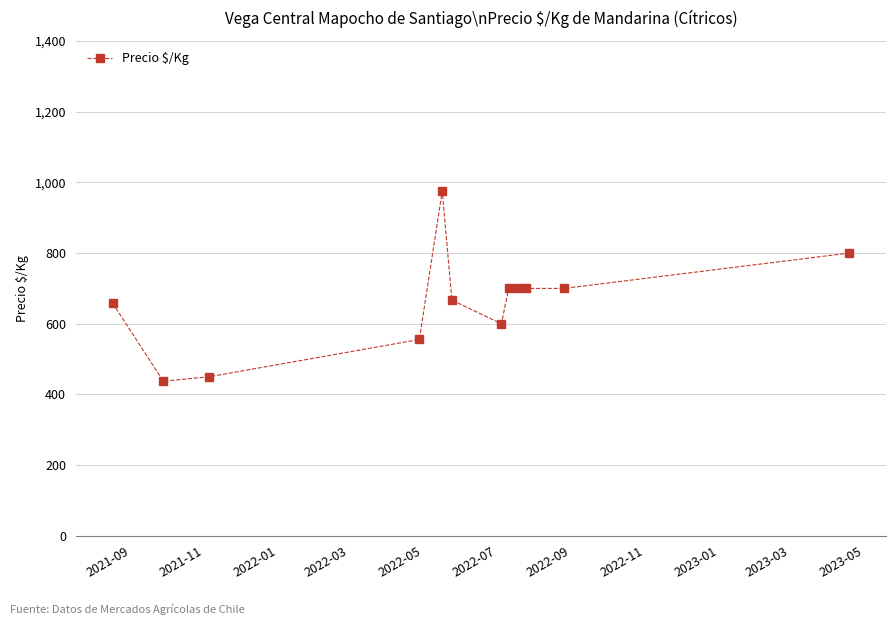

Does the chart display data point markers on the line(s)?

Yes